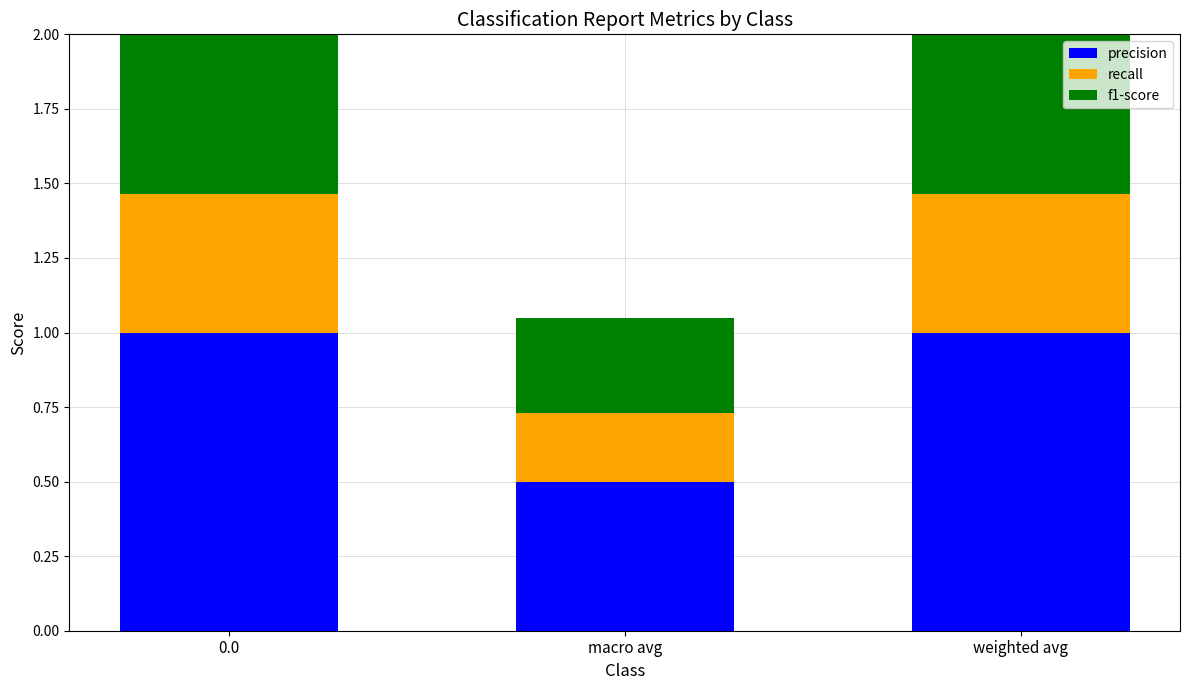

What is the label of the 1st bar from the right?

weighted avg